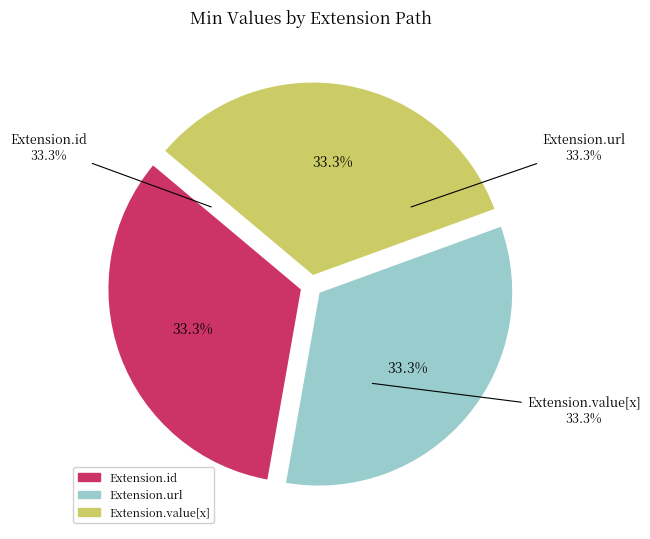

Which category has the biggest portion of the pie?

Extension.url